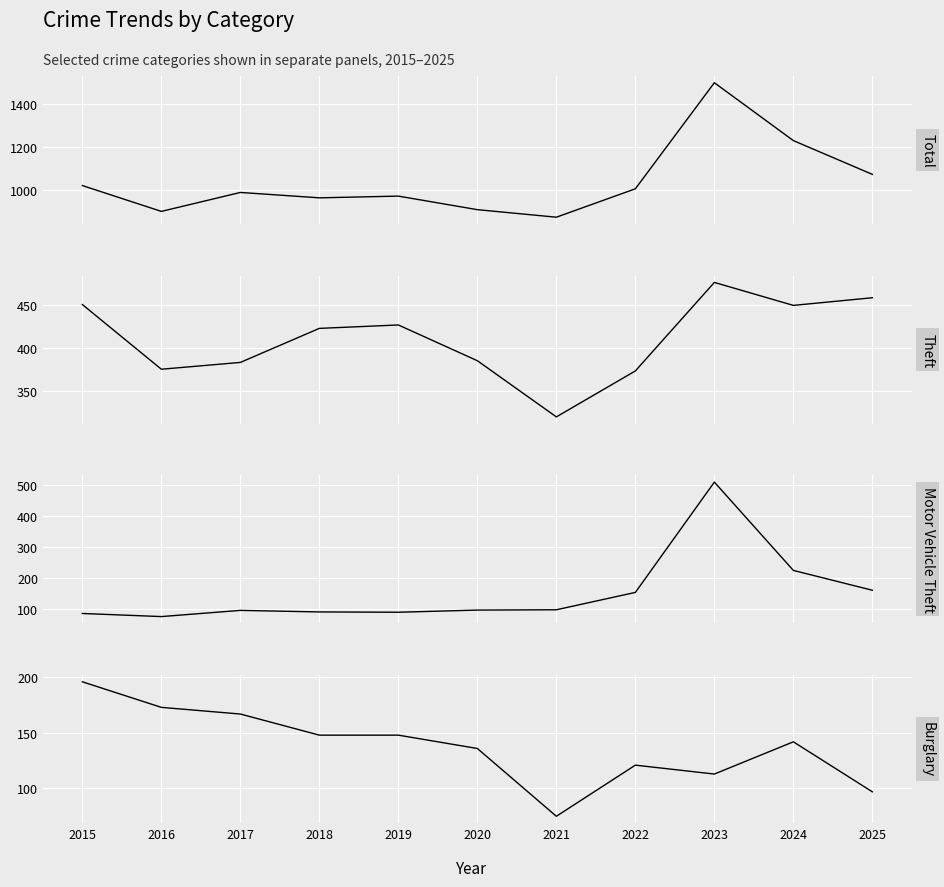

Is it true that Burglary equals 142 at 2024?

True